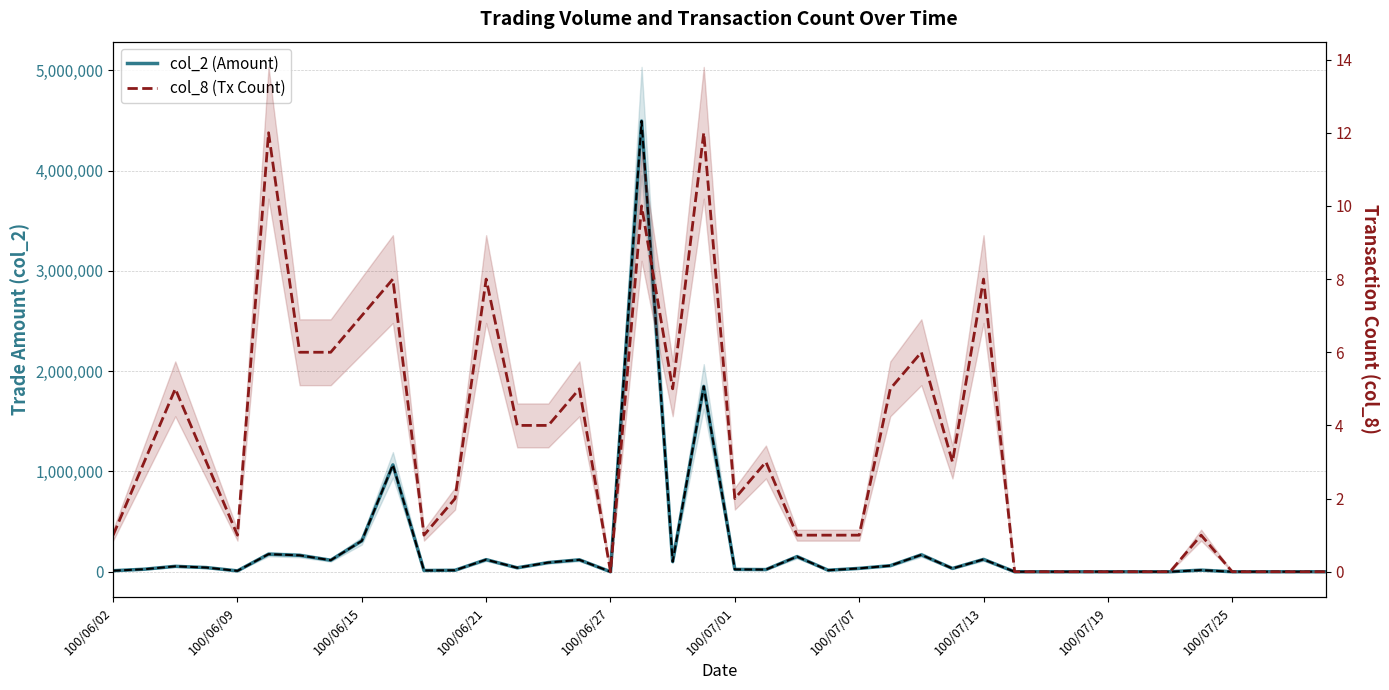

Rank the series at 26 from lowest to highest value.

col_8 (Tx Count), col_2 (Amount)